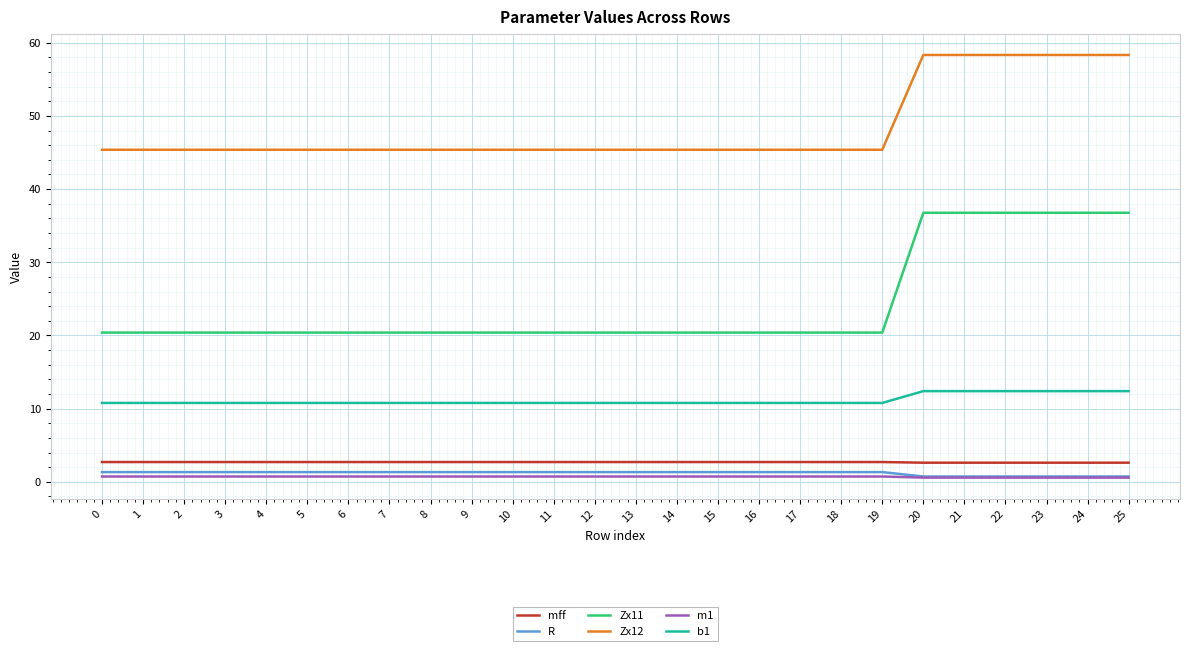

How many lines are shown in the chart?

6